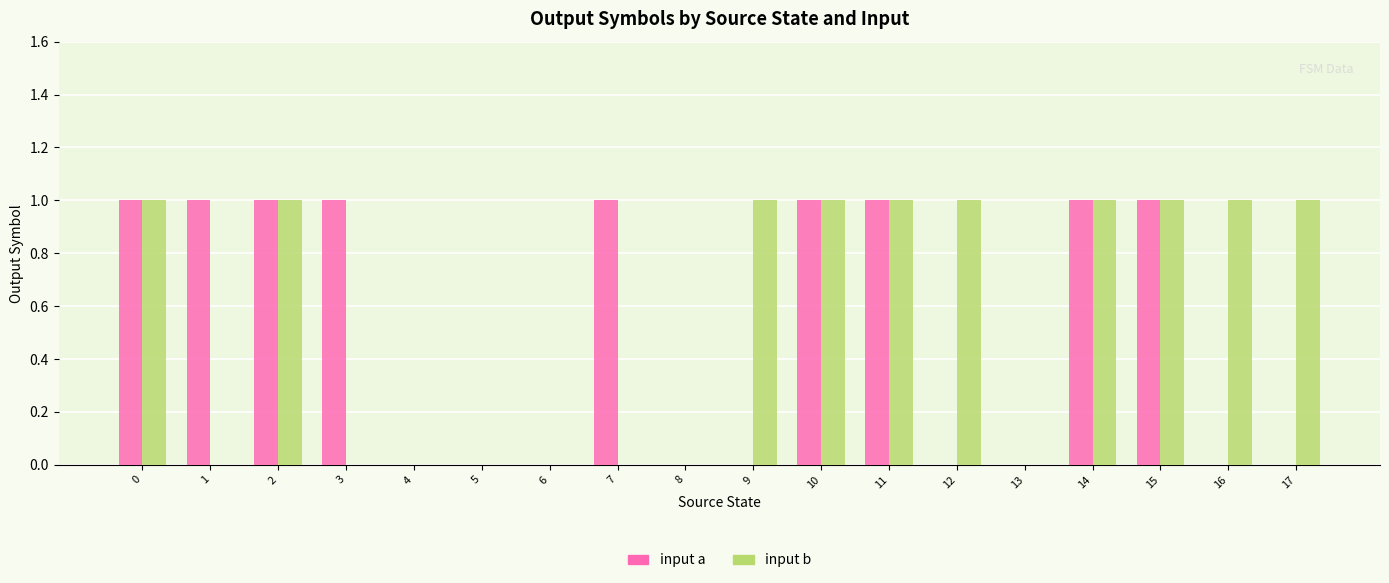

Which series changed the most between 3 and 14?

input b